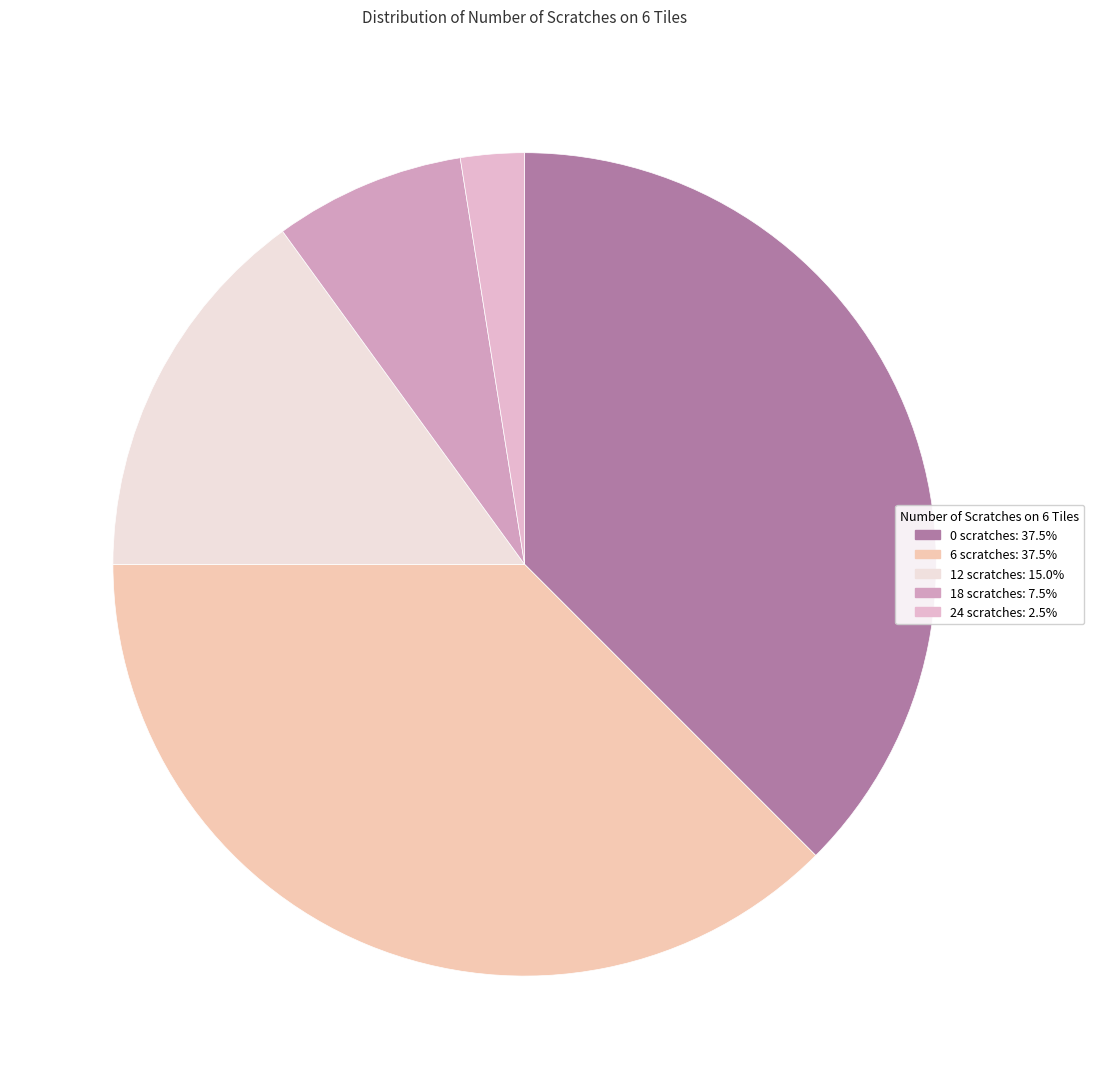

Is the sum of 18 and 0 greater than half?

No